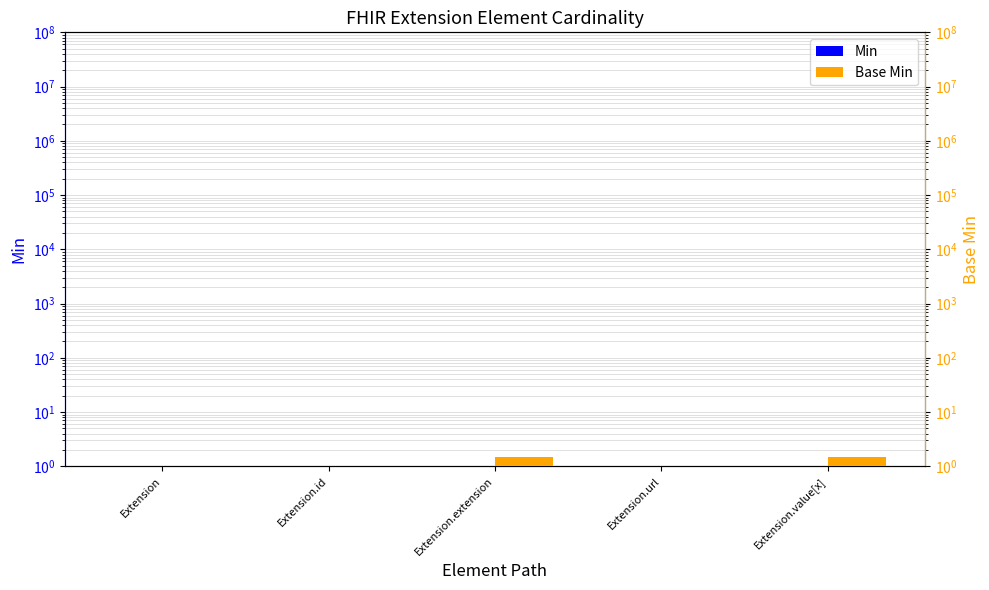

How many series are shown in this chart?

2